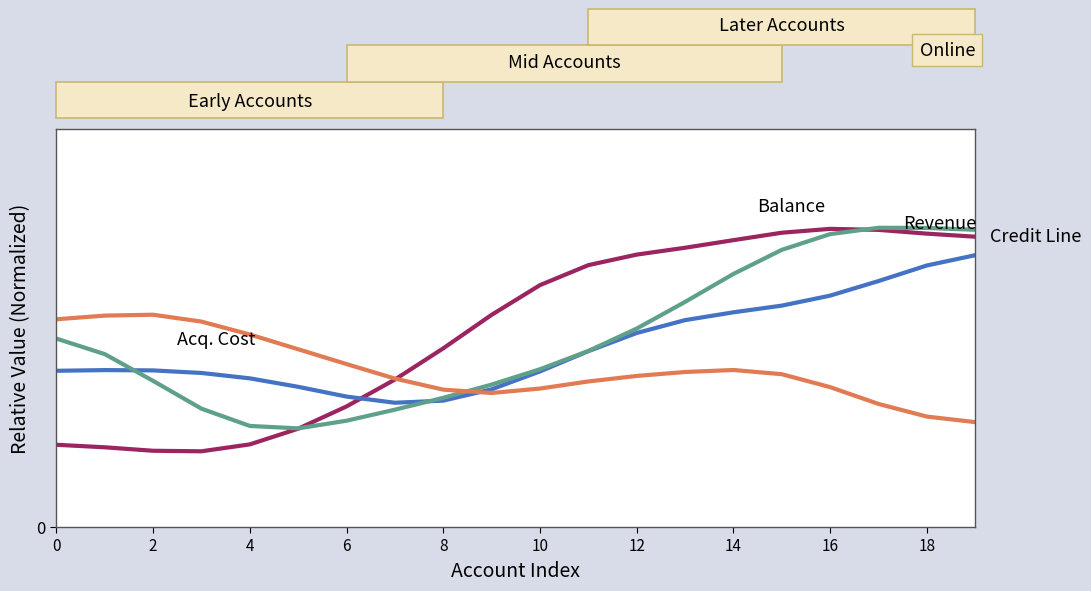

Is this an area chart (filled region under the line)?

No